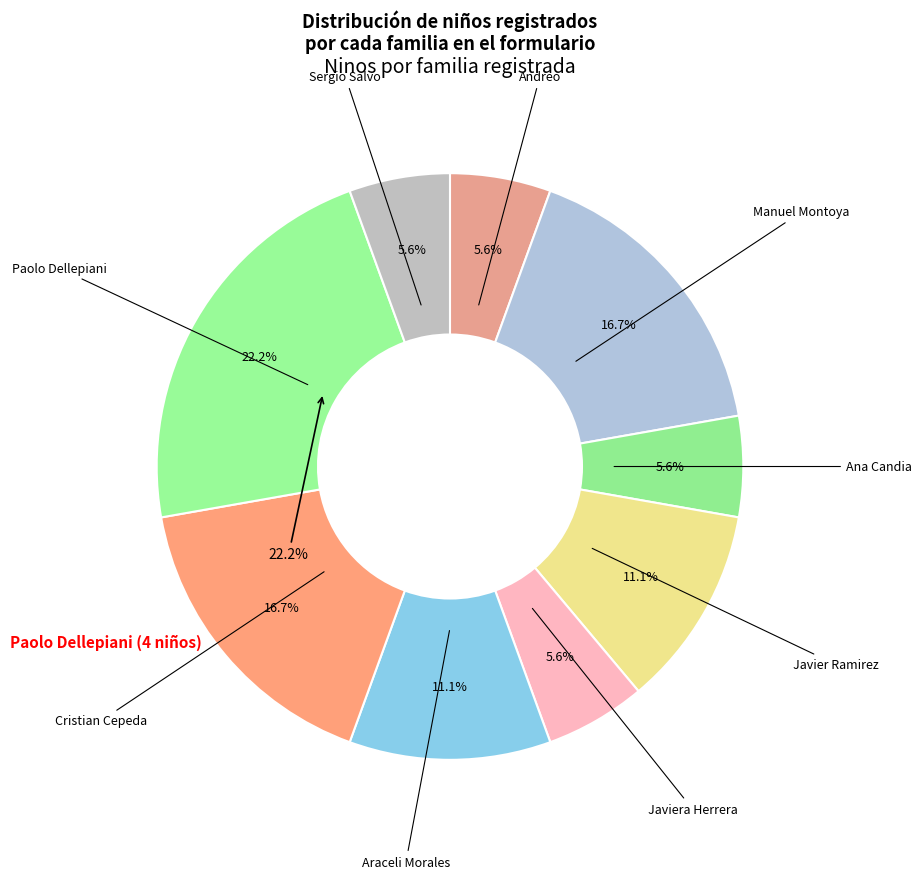

Which slice is the largest?

Paolo Dellepiani